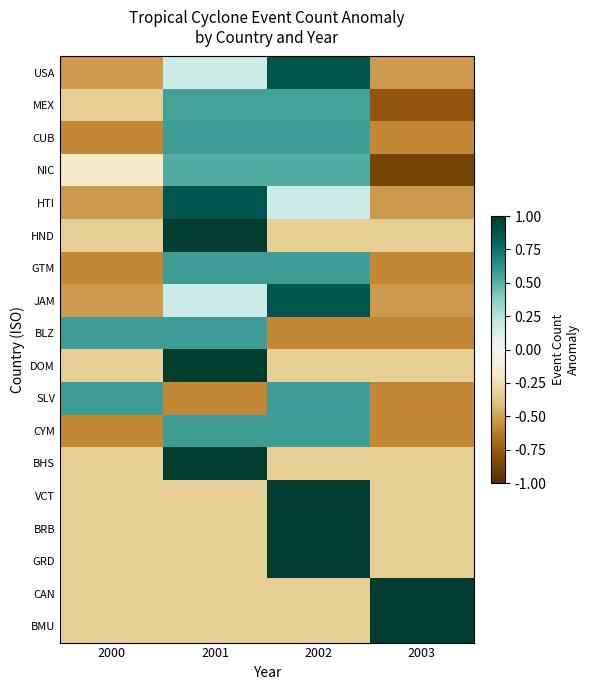

At 2001, list the series in order from largest to smallest.

HND, DOM, BHS, HTI, CUB, GTM, BLZ, CYM, MEX, NIC, USA, JAM, VCT, BRB, GRD, CAN, BMU, SLV